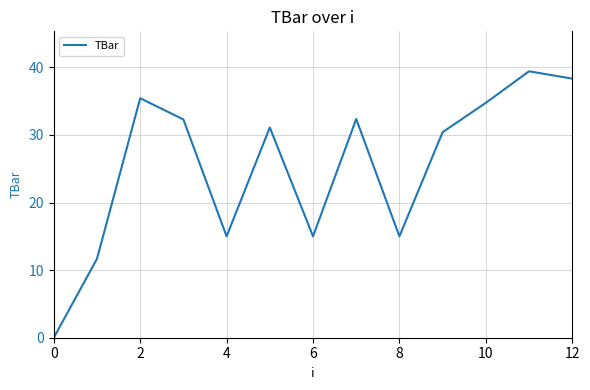

What is the greatest value displayed?

39.4